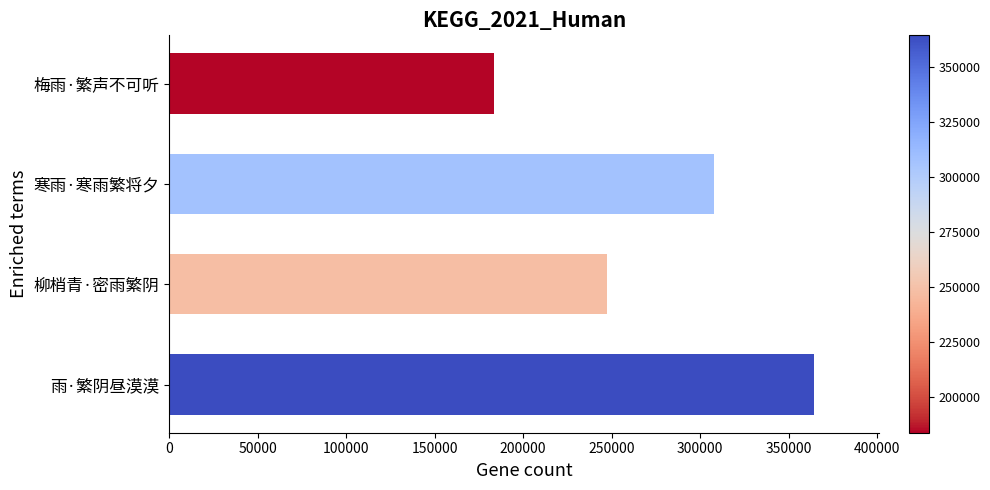

Does the chart contain any negative values?

No